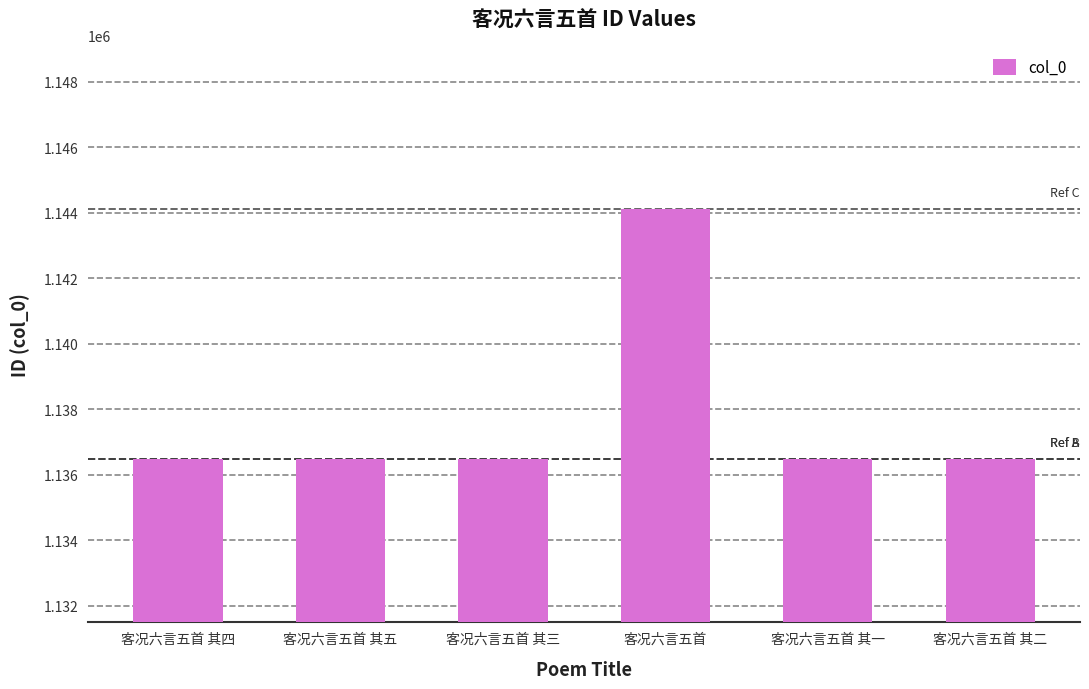

Does the chart contain stacked bars?

No